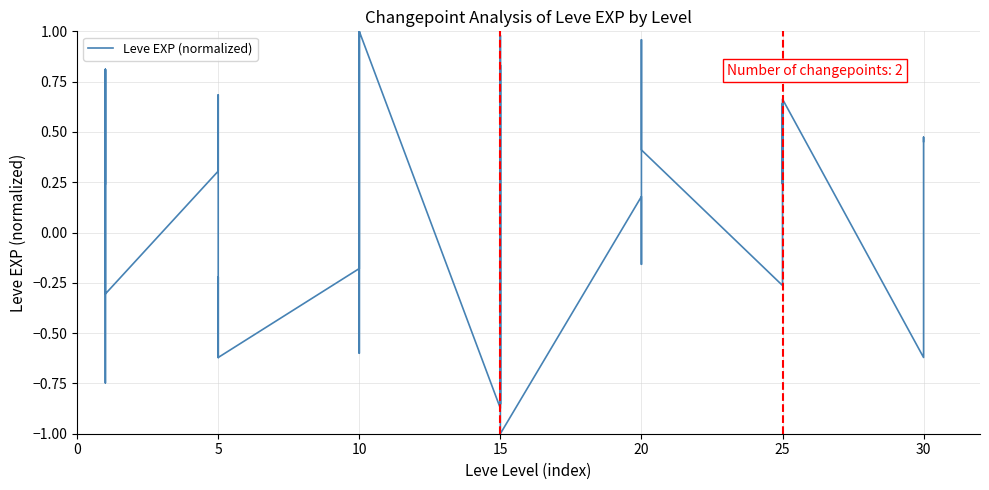

How many interior local valleys (lower than both neighbors) does the data have?

11